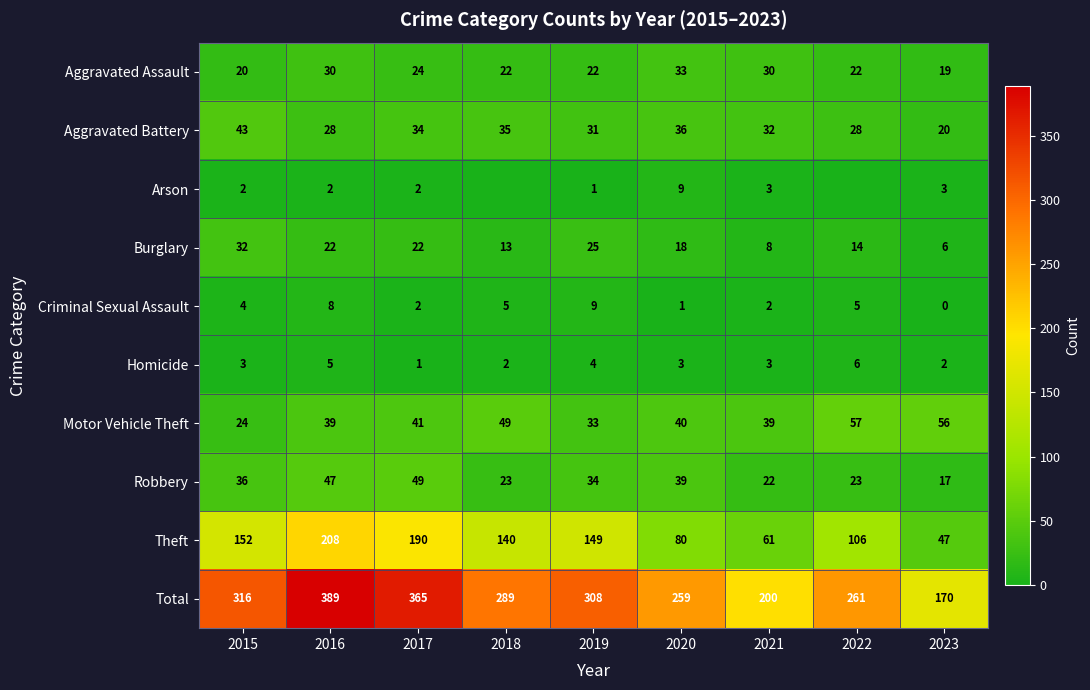

The Aggravated Assault series shows 33 at 2020. True or false?

True